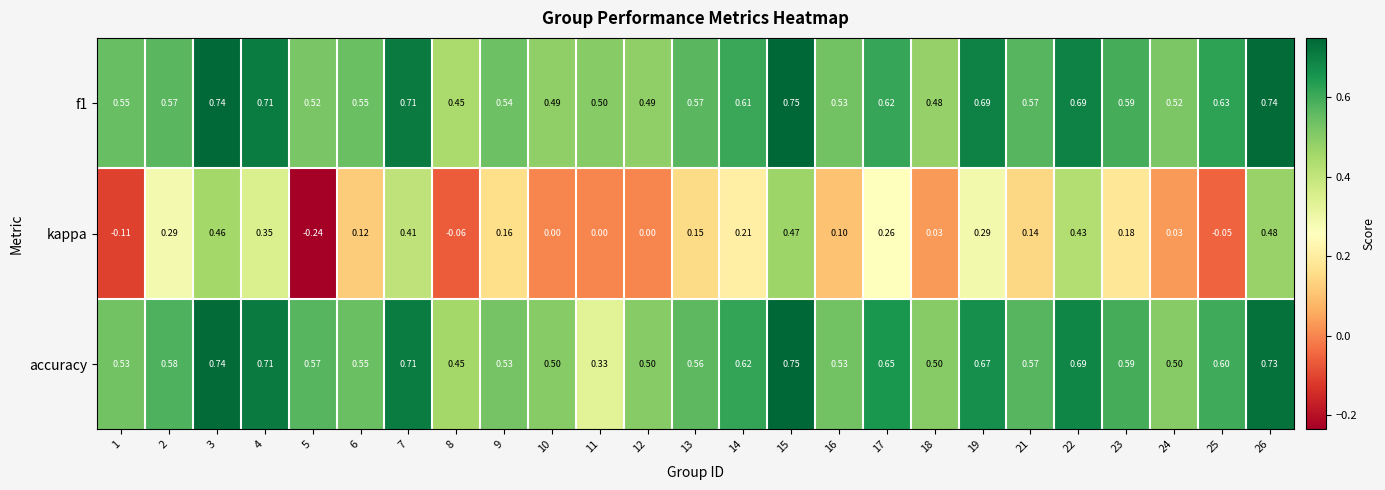

Which series has the largest range (max minus min)?

kappa